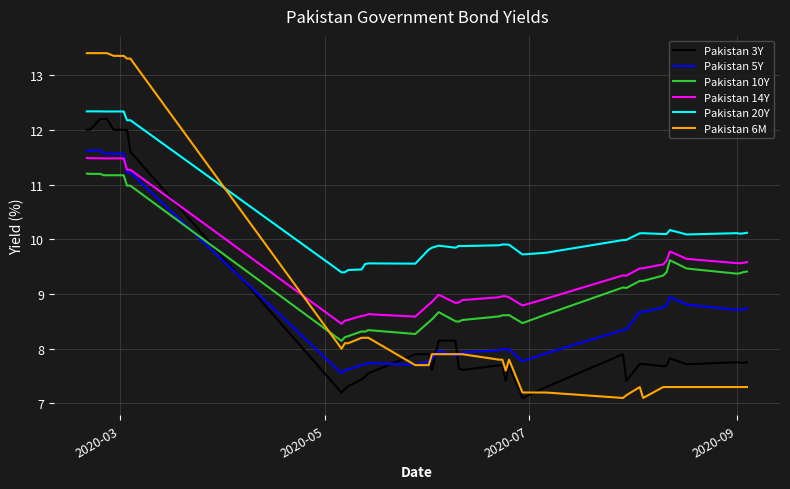

What is the maximum value for Pakistan 14Y?

11.5